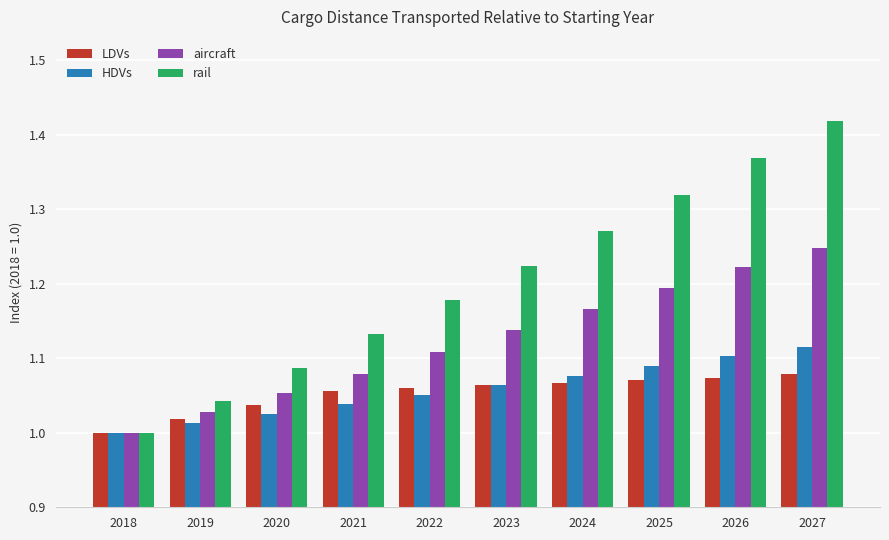

Between 2024 and 2026, which series saw the biggest shift?

rail